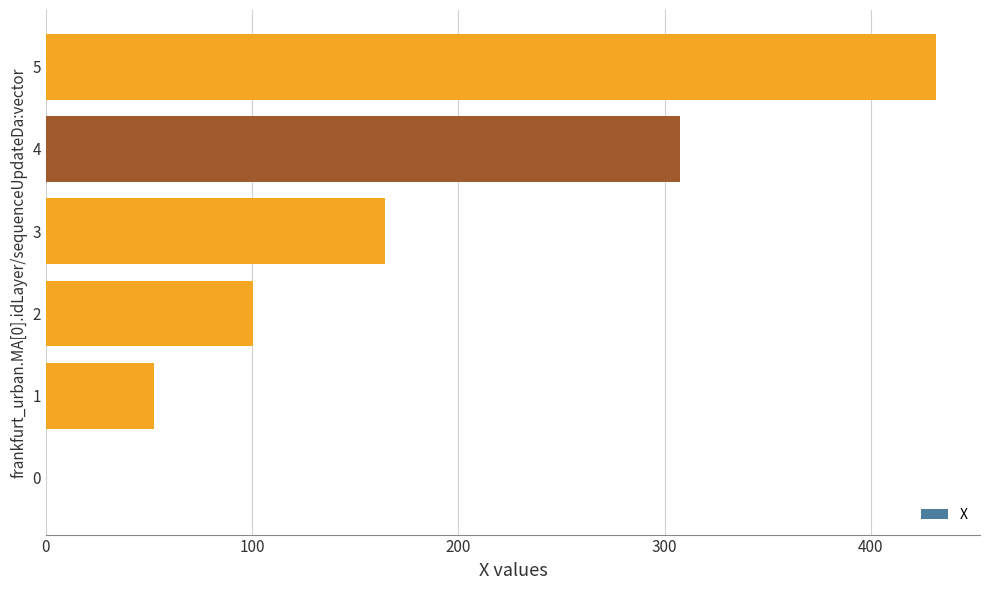

Is it true that the value at 4 is 307.6?

True